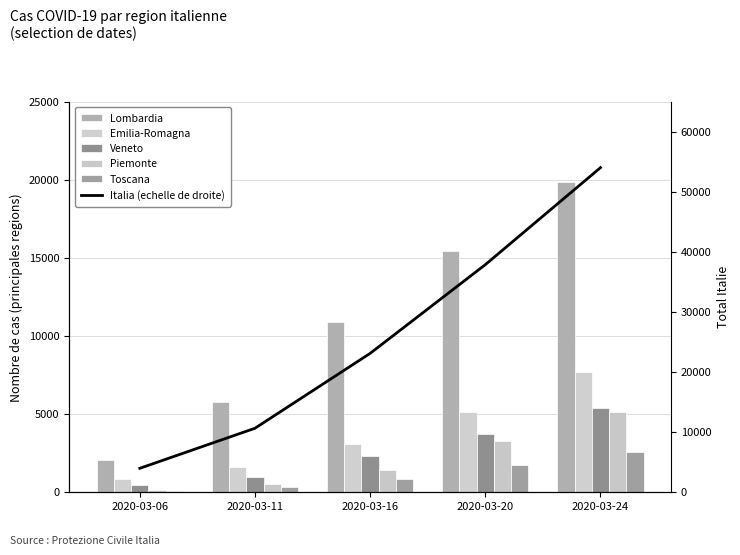

List the series in order of their peak value, highest first.

Italia (echelle de droite), Lombardia, Emilia-Romagna, Veneto, Piemonte, Toscana